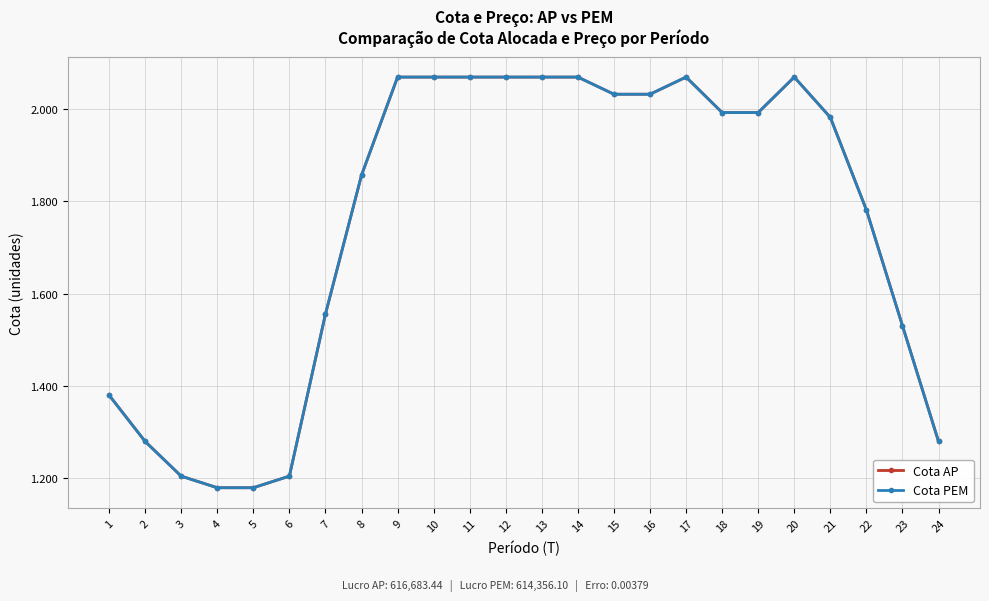

Is this an area chart (filled region under the line)?

No